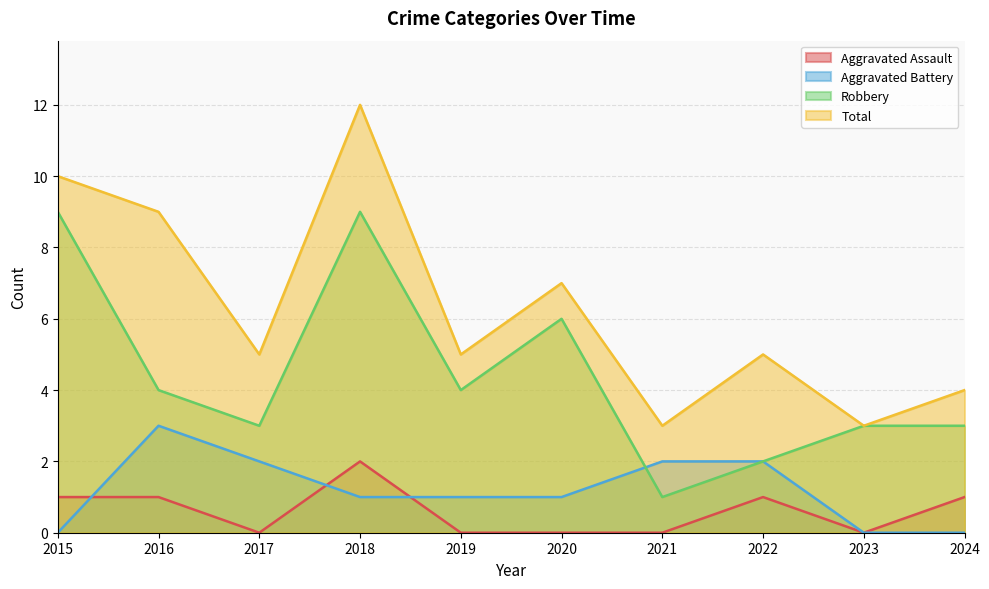

How many intersections are there between Aggravated Battery and Aggravated Assault?

3